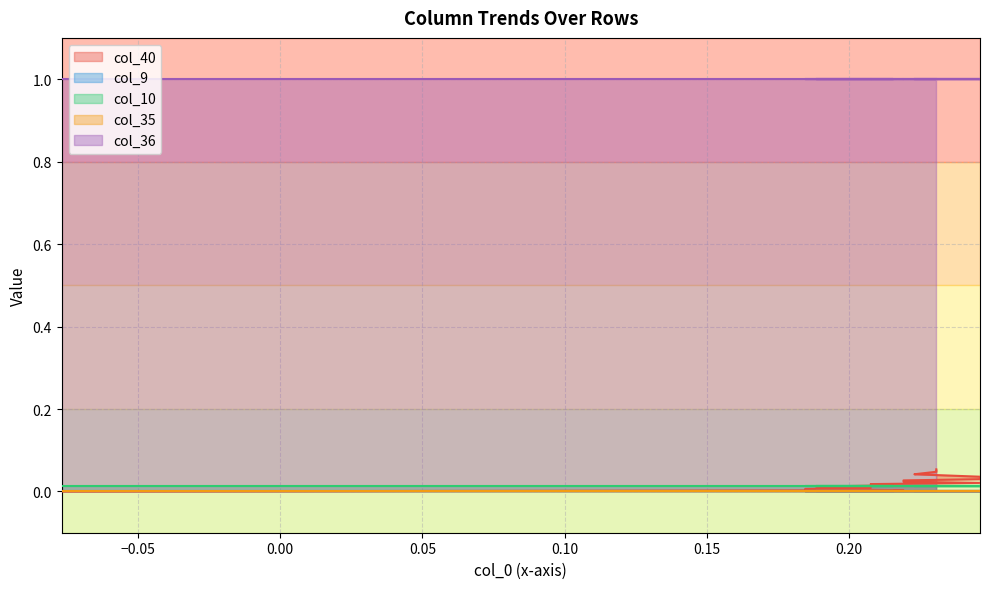

Which series has the widest spread of values?

col_40